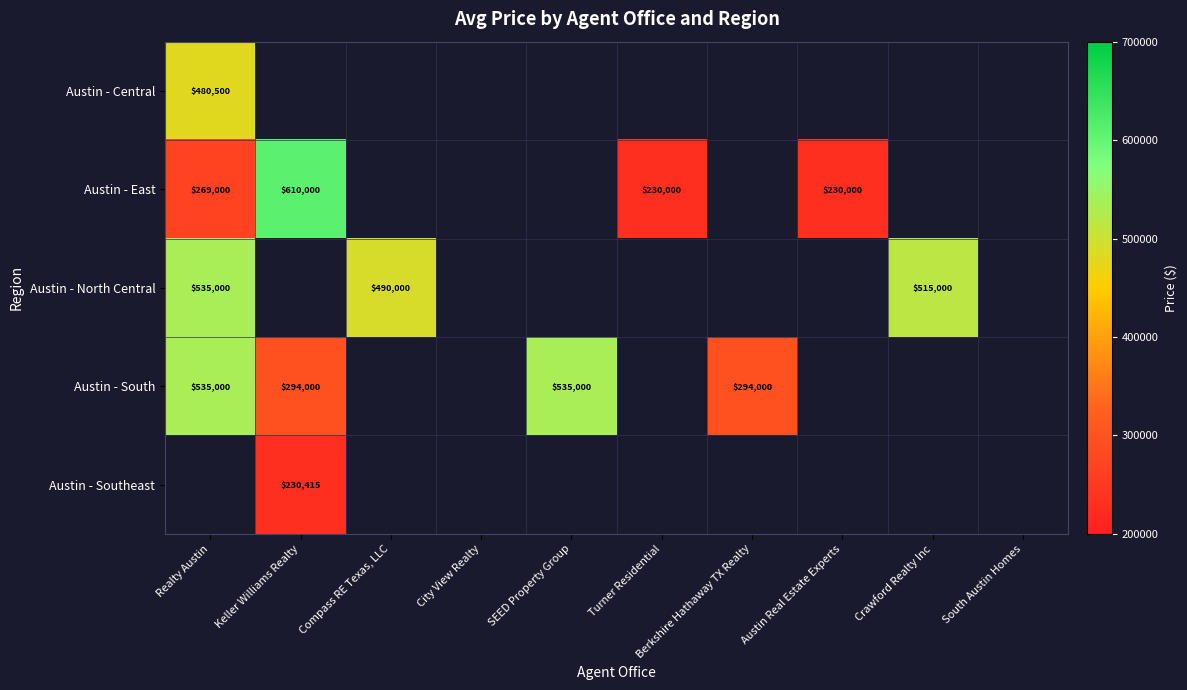

True or false: Austin - Southeast has a value of 230415 at Keller Williams Realty.

True